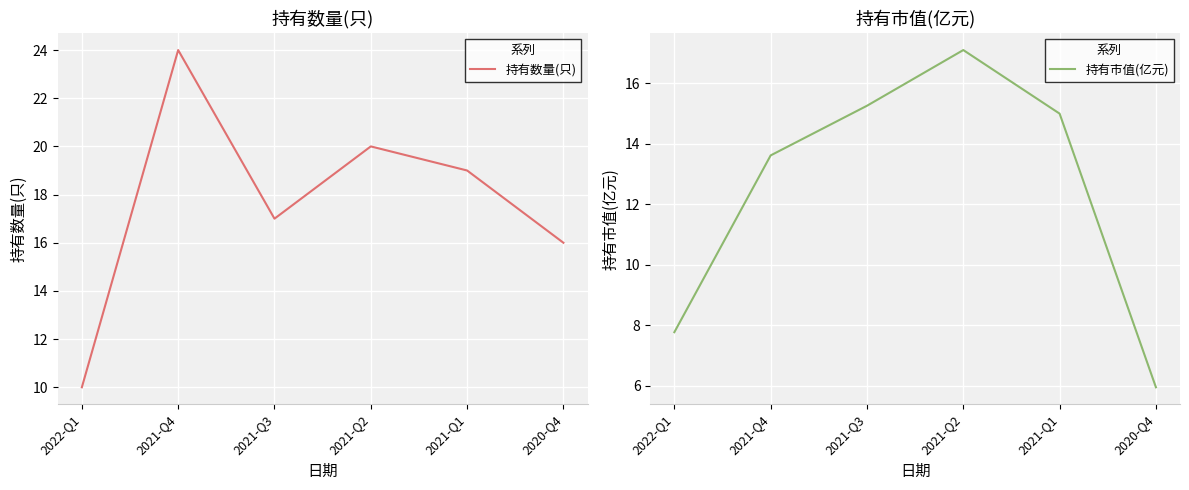

Between 2021-Q4 and 2020-Q4, which series saw the biggest shift?

持有数量(只)